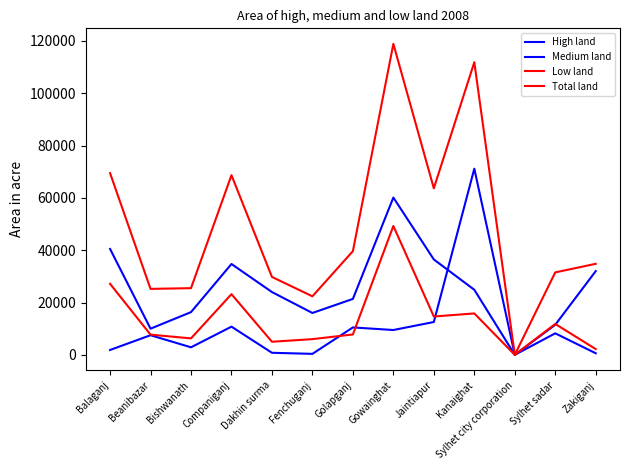

What is the sum of all High land values?

136632